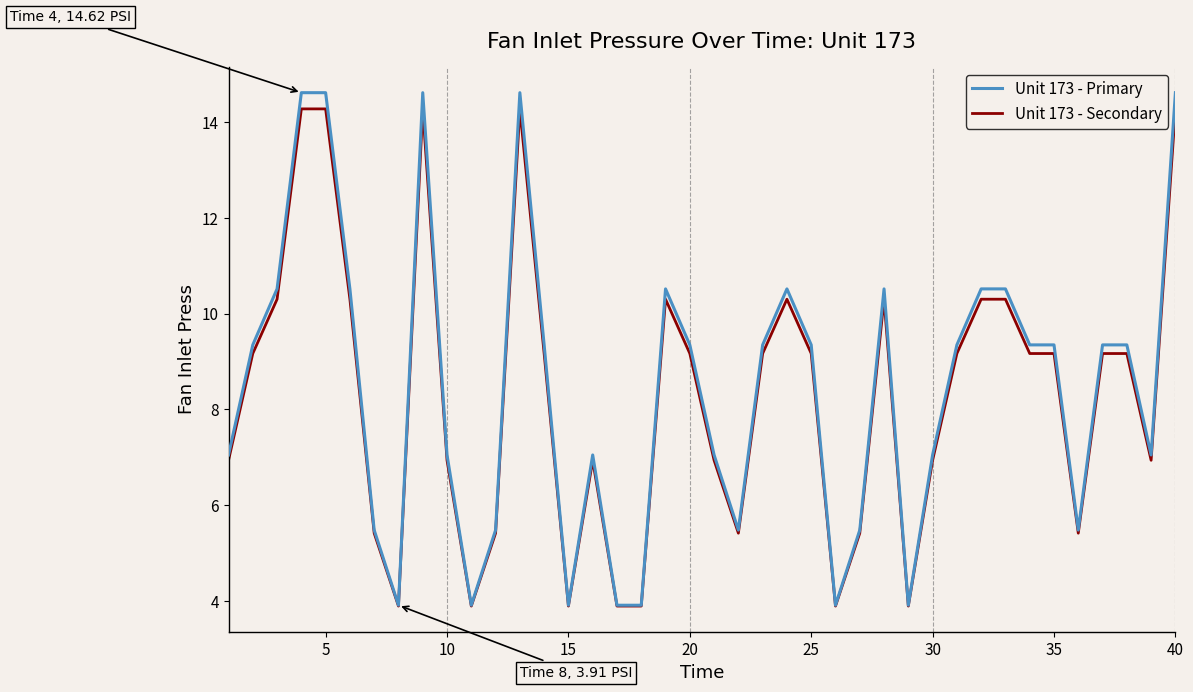

Which series has the largest range (max minus min)?

Unit 173 - Primary